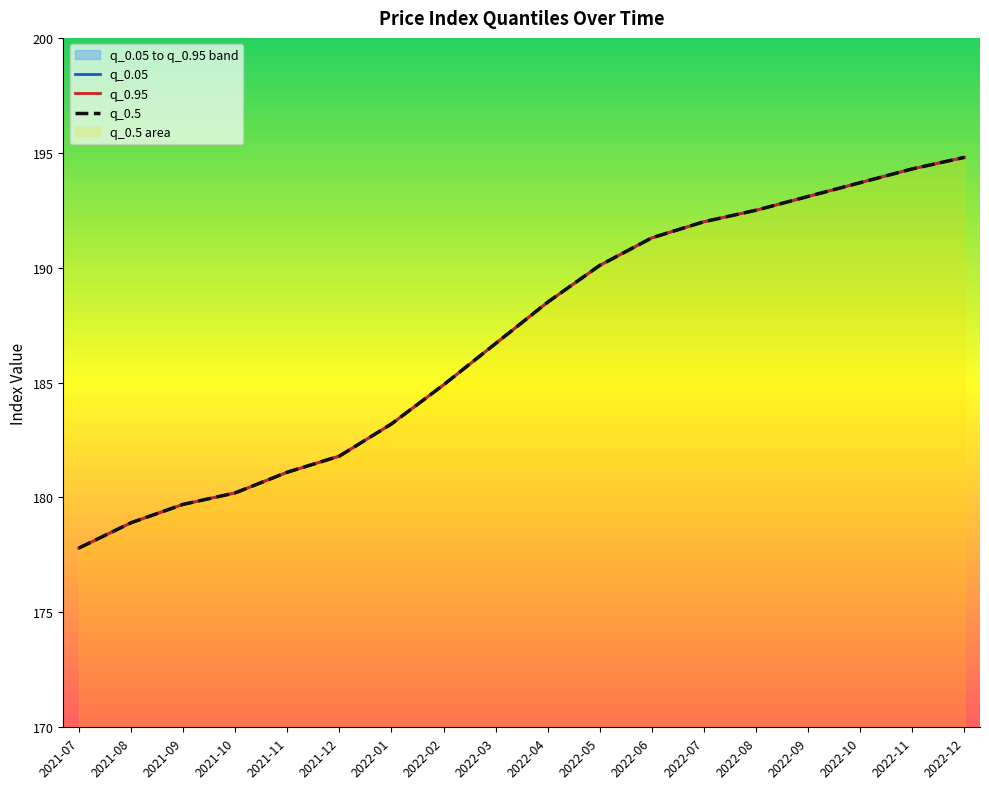

Between 2021-08 and 2022-04, which series saw the biggest shift?

q_0.05